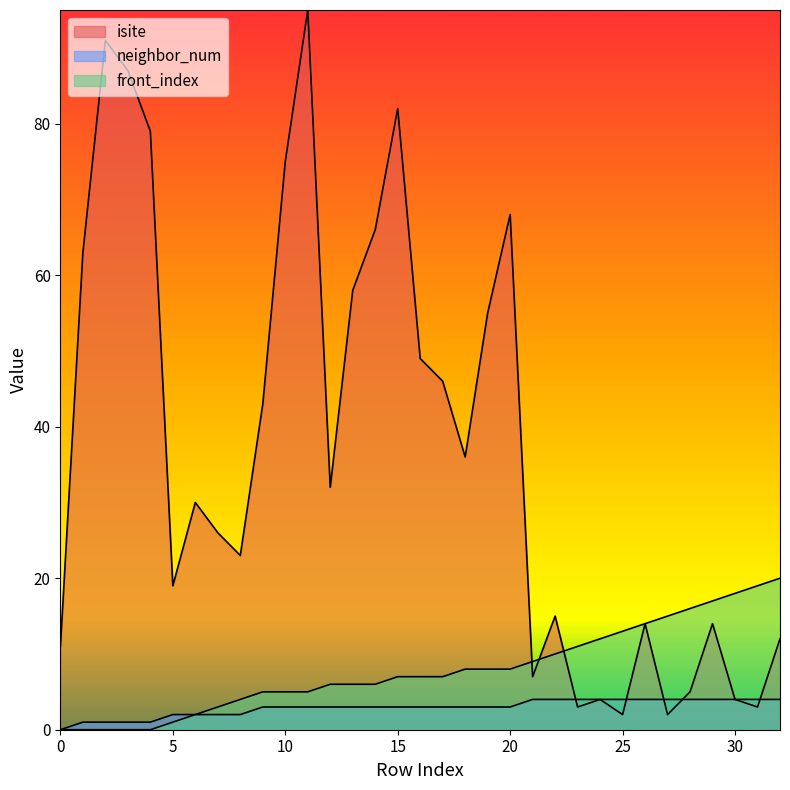

Is it true that neighbor_num equals 3 at 15?

True